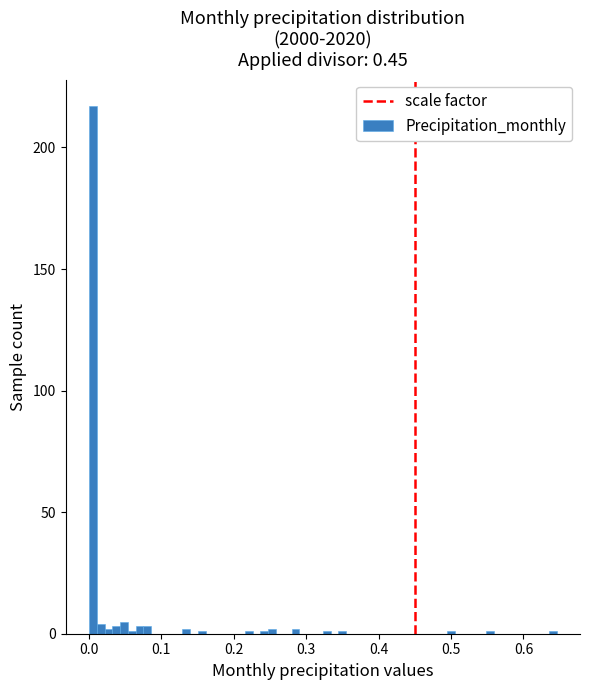

Read against the x-axis, roughly where is the centre of the tallest bar?

0.01